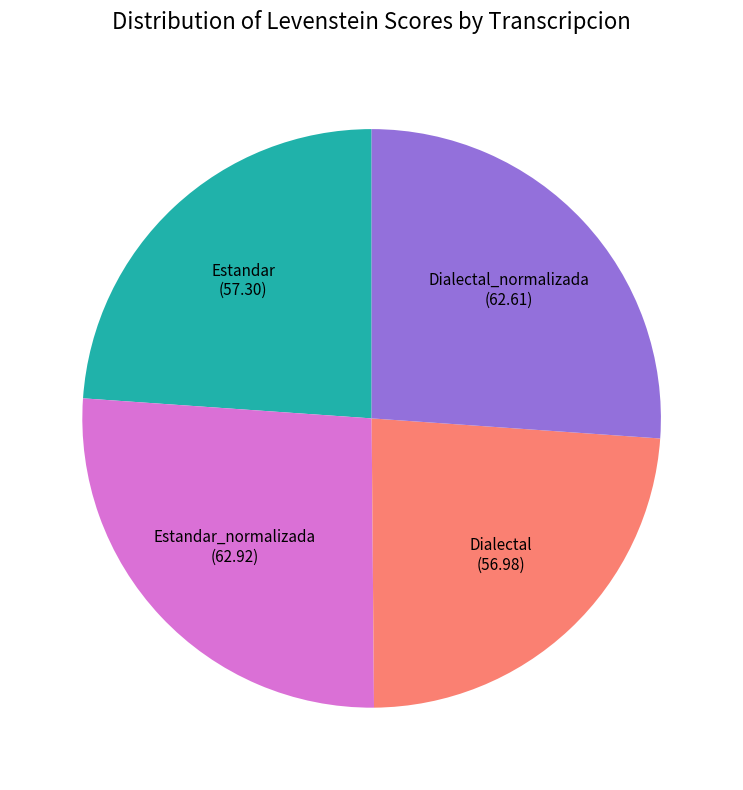

True or false: Dialectal_normalizada accounts for 35% of the total.

False